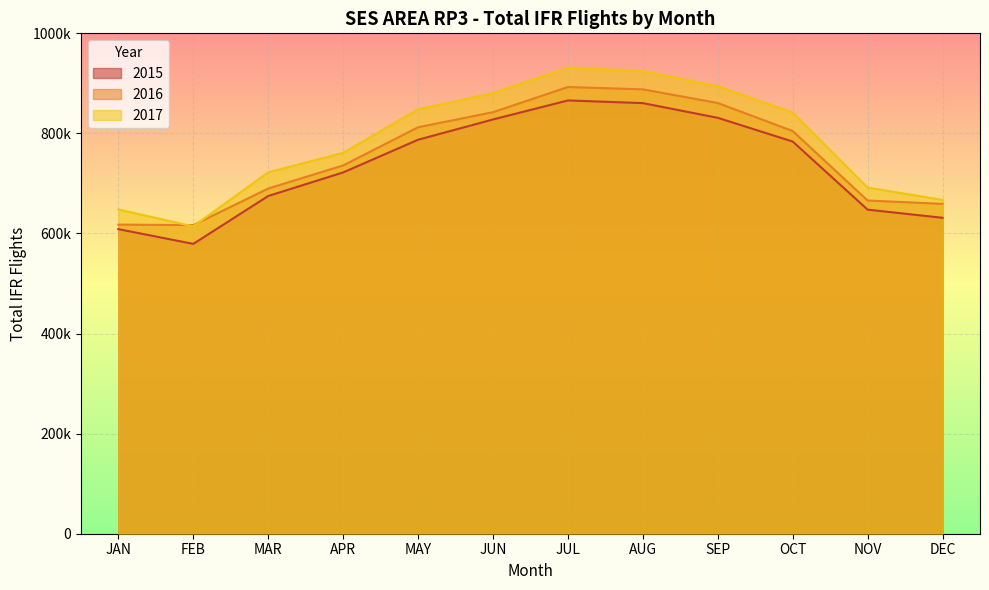

What is the smallest value displayed?

579221